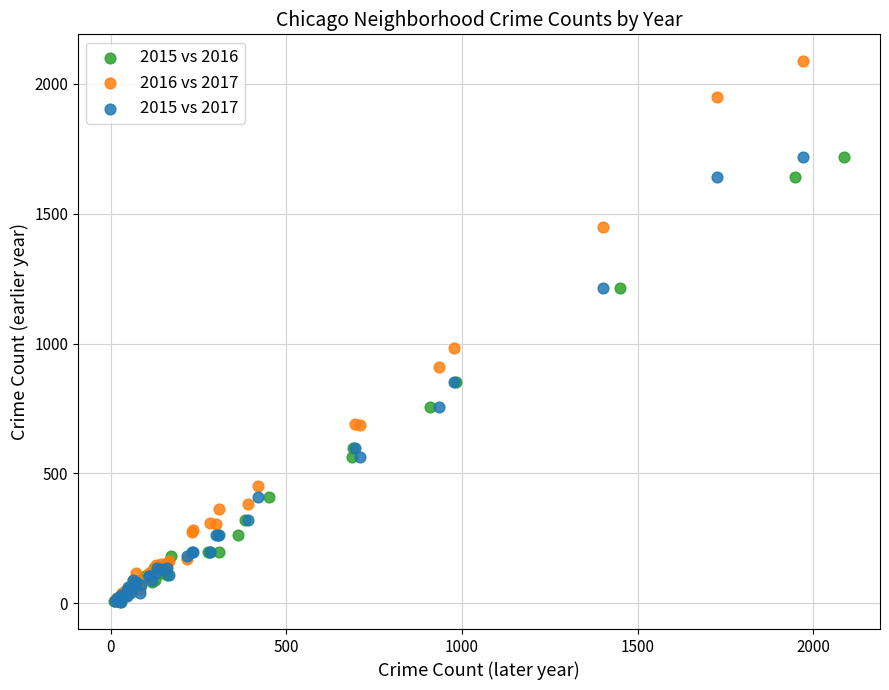

Which series contains the highest Y value?

2016 vs 2017